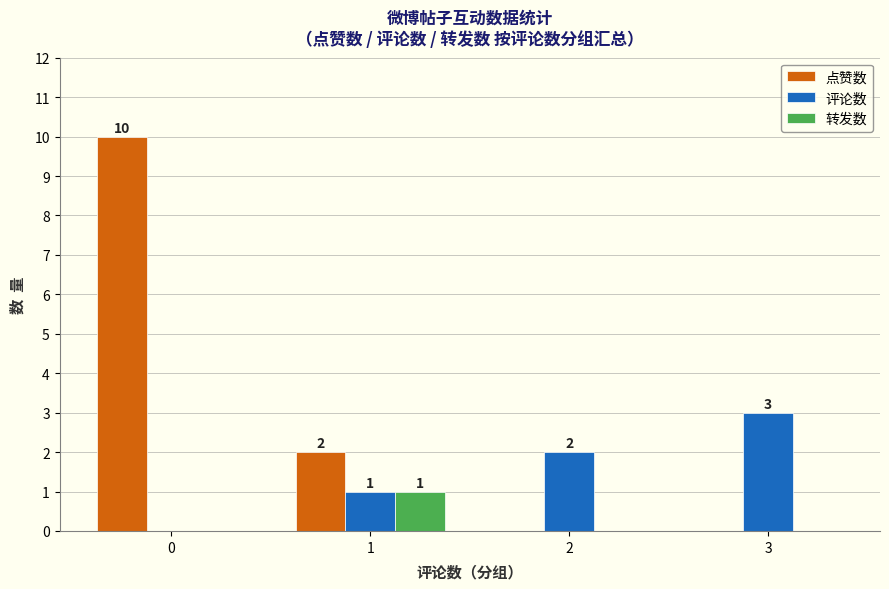

What is the maximum value for 点赞数?

10